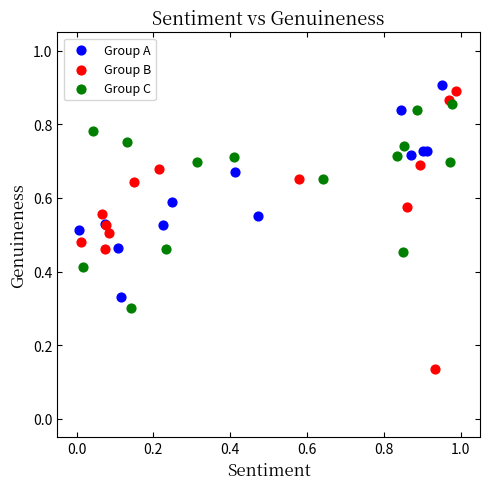

Which series contains the lowest Y value?

Group B